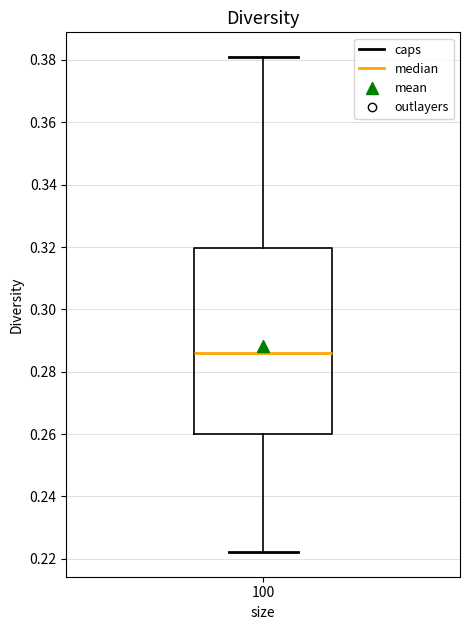

Transcribe this box plot: give where the median line is, the range the box spans, and where the two whiskers end, as read against the y-axis. The values are not printed on the chart, so give them approximately, as read against the axis.

median 0.286, box 0.260 to 0.320, whiskers 0.222 to 0.380